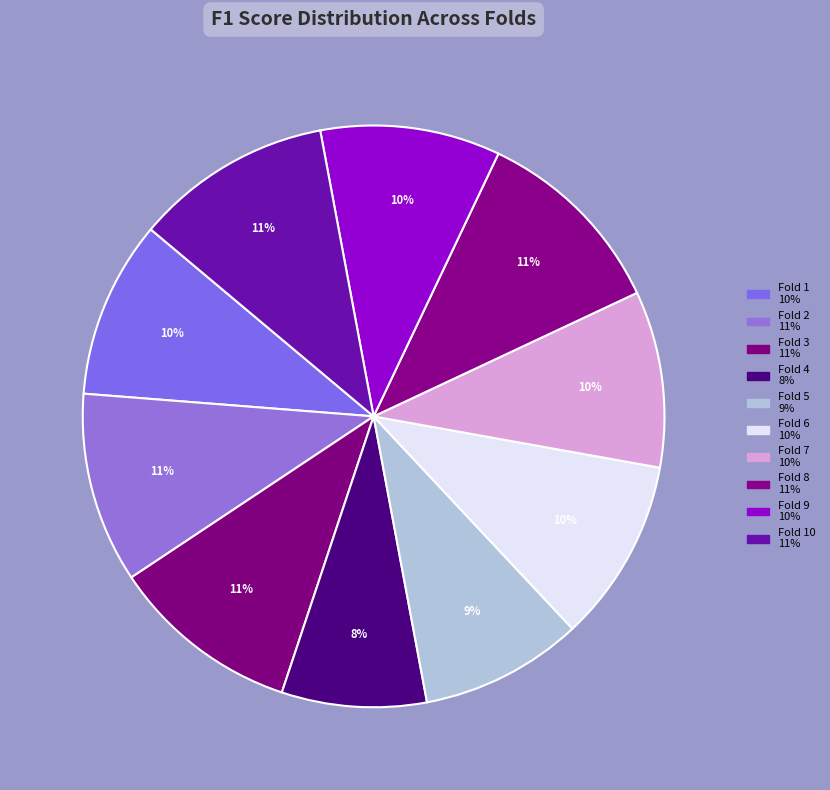

How many segments does this pie chart have?

10